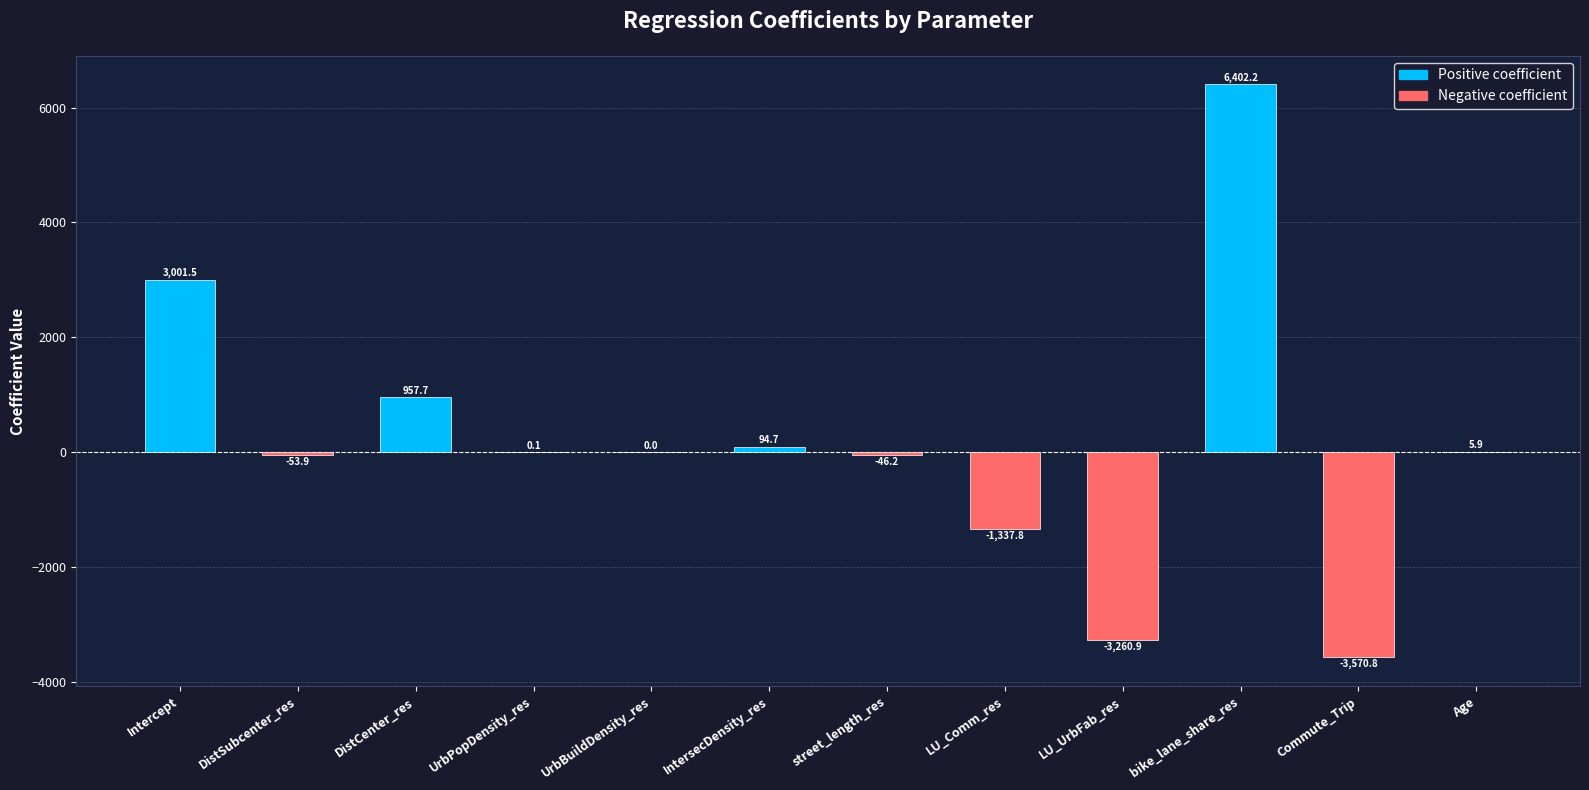

The chart shows a value of 5.9 at Age. True or false?

True